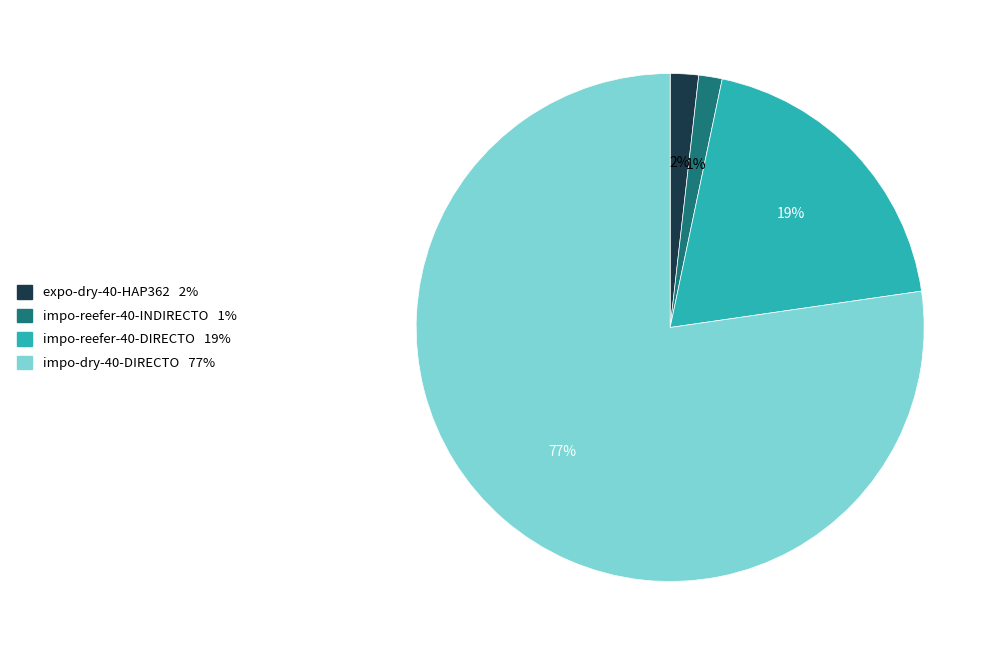

To the nearest percent, what is the average slice percentage?

25%